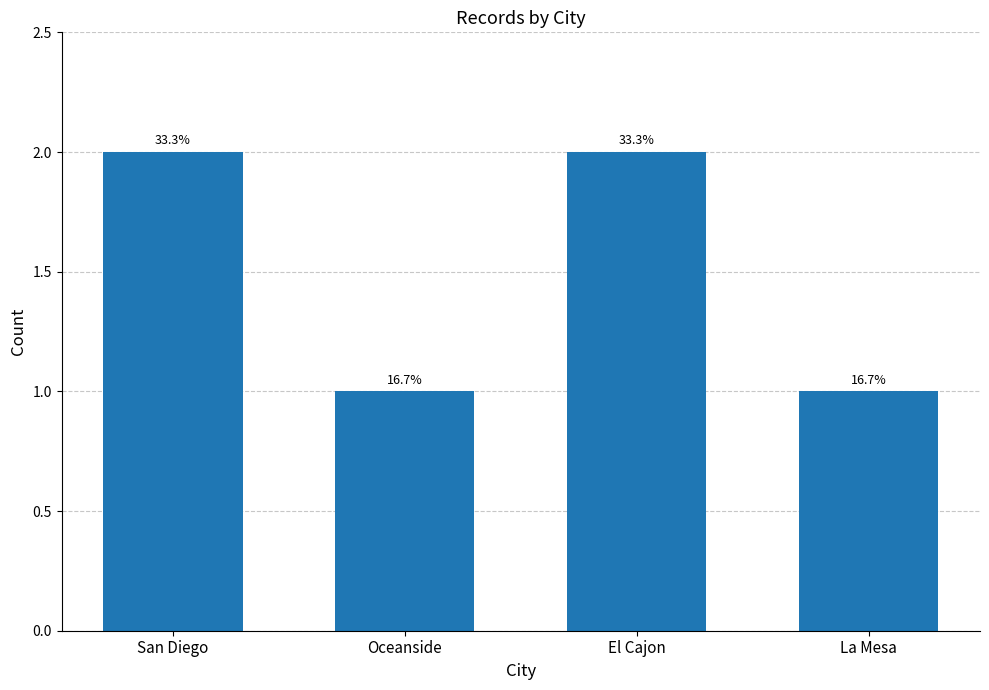

Does the chart contain any negative values?

No